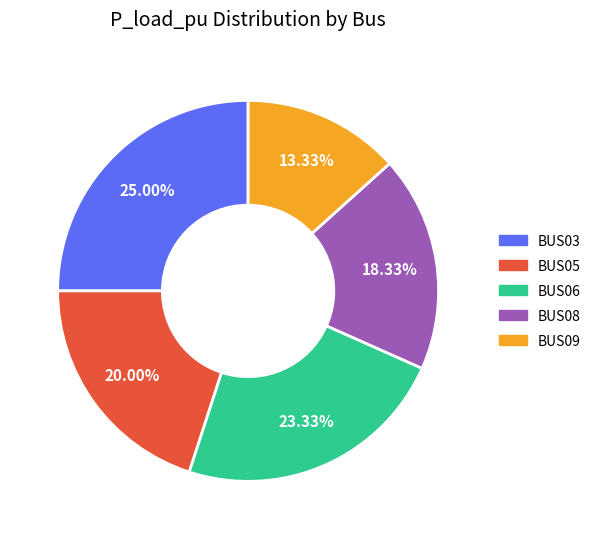

Between BUS05 and BUS06, which is larger?

BUS06